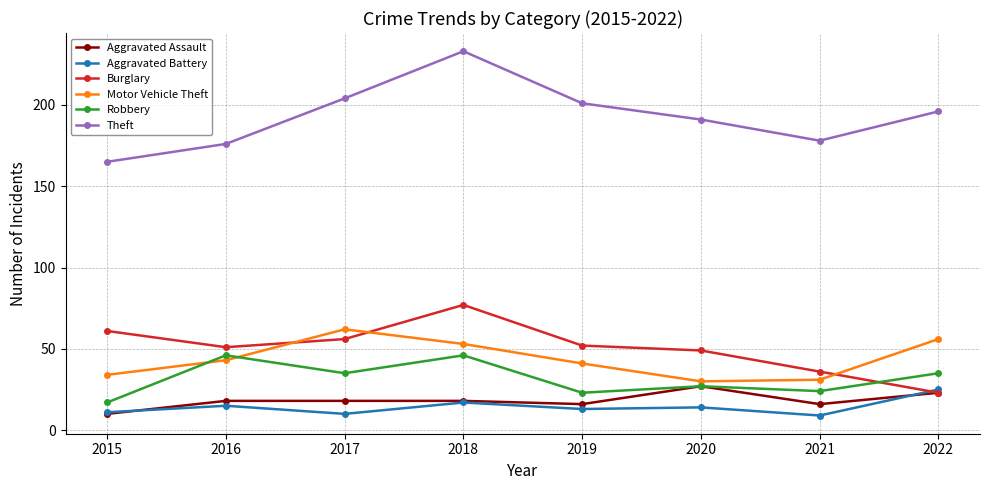

True or false: Robbery has more than 1 interior local peaks.

True